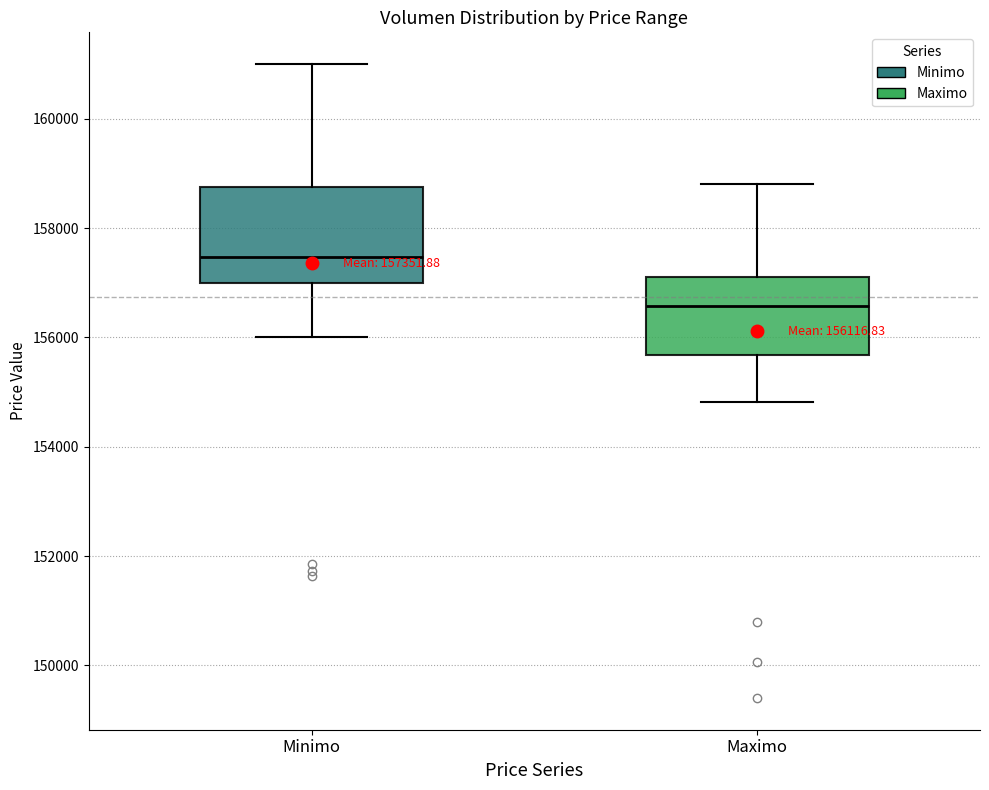

Which box has the lowest median line?

Maximo